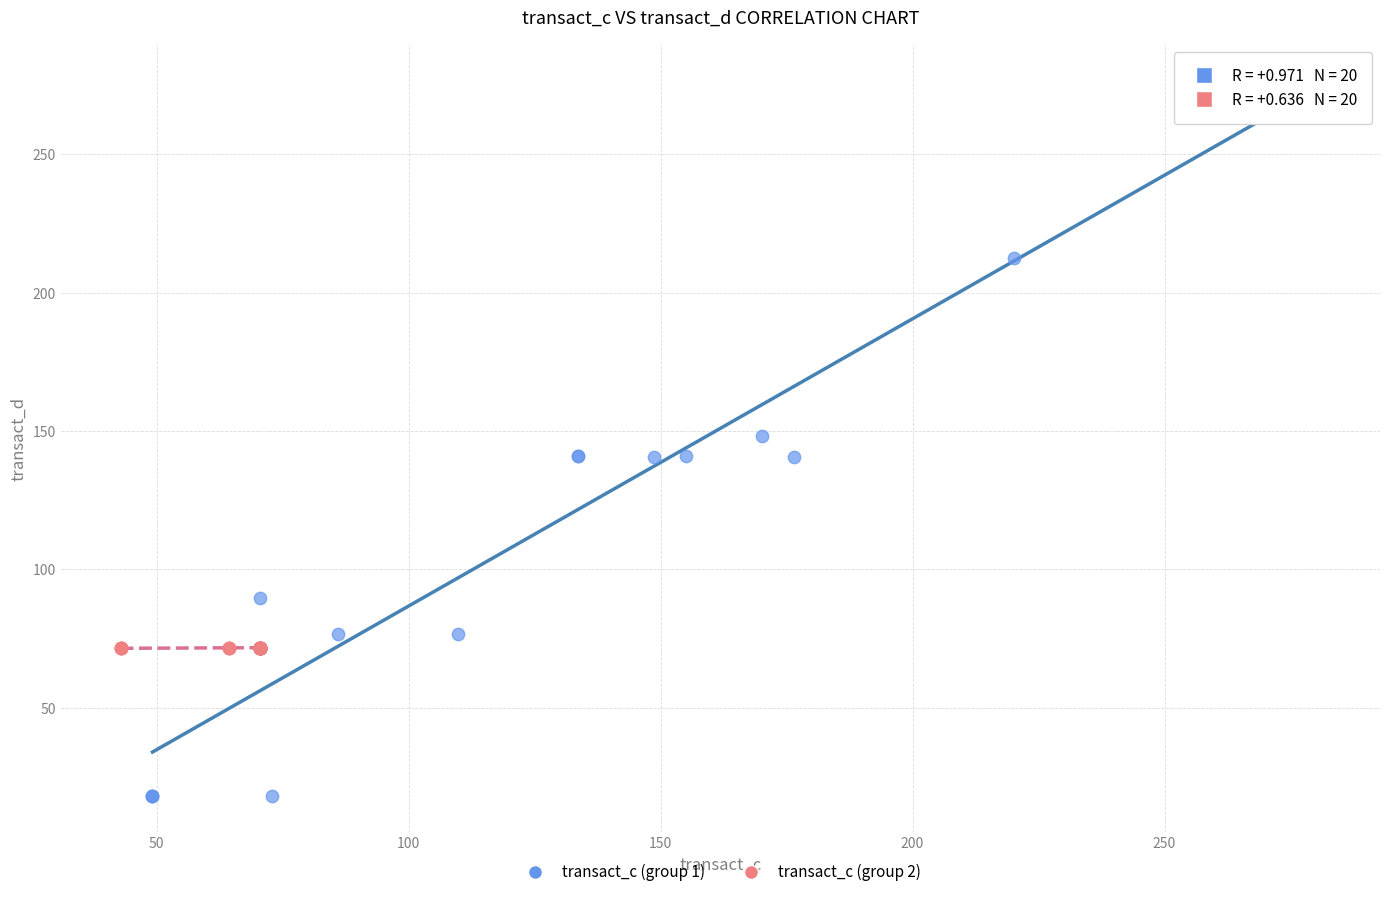

Which series reaches the maximum Y coordinate?

transact_c (group 1)